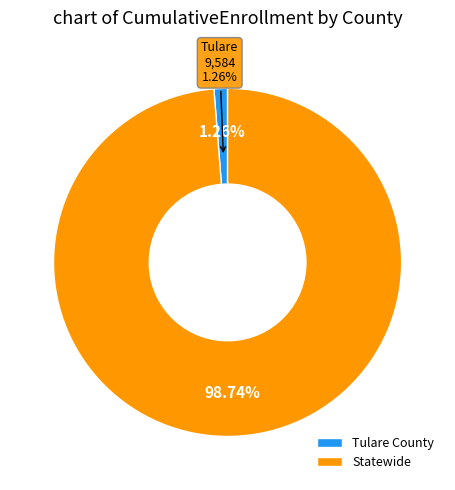

How many slices are in this pie chart?

2